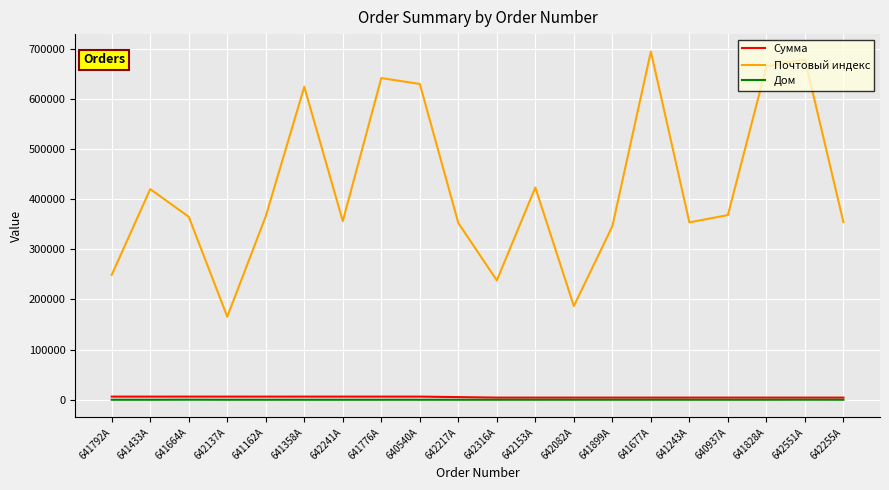

The value of Почтовый индекс at 641677A is 694490. True or false?

True